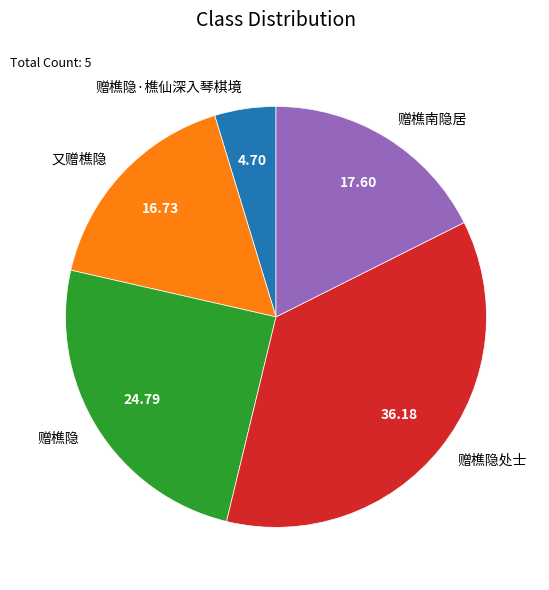

How many segments does this pie chart have?

5